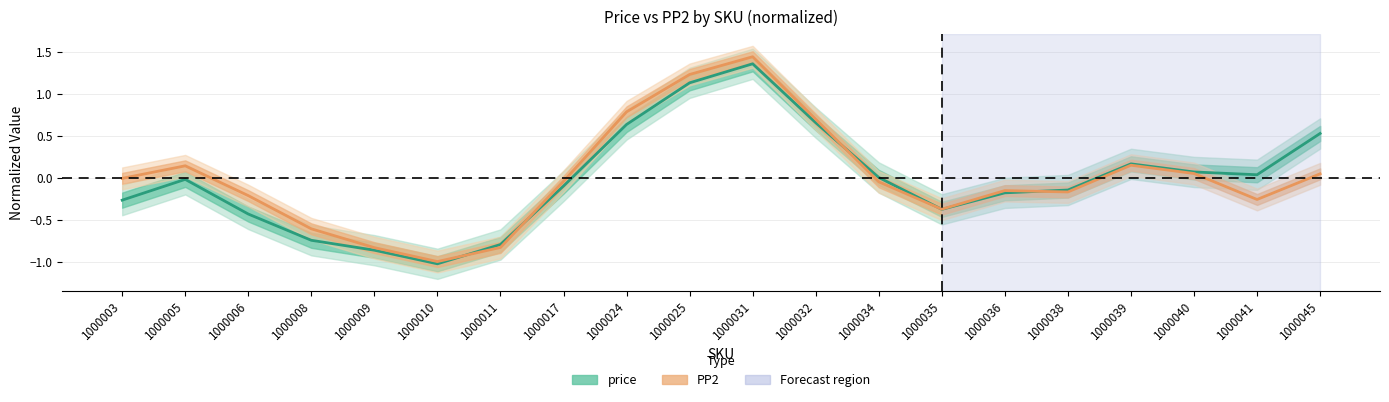

The PP2 series shows -0.3 at 1000041. True or false?

True